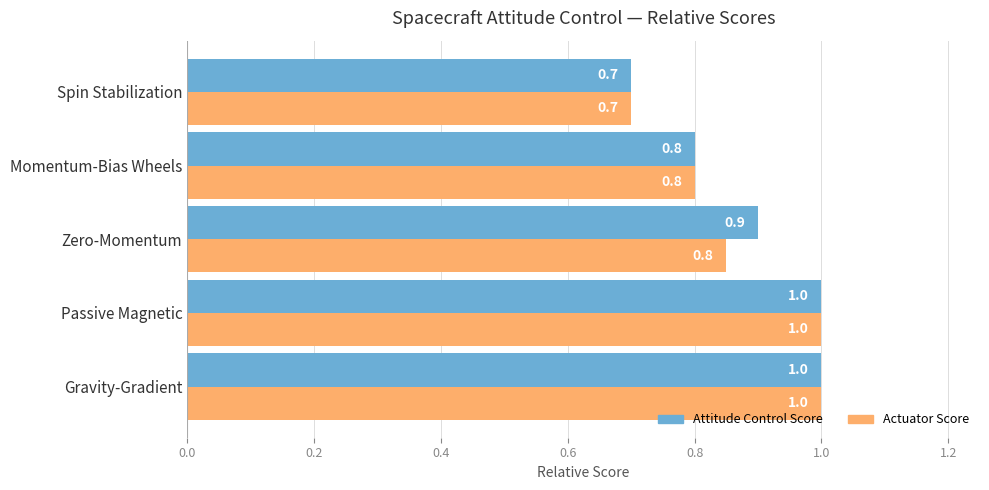

Which series changed the most between Gravity-Gradient and Zero-Momentum?

Actuator Score